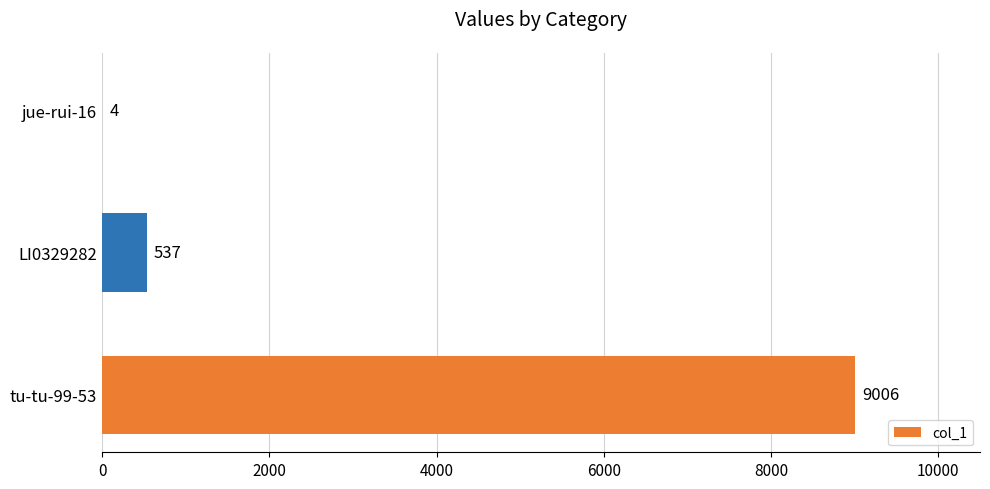

Read the value at tu-tu-99-53.

9006